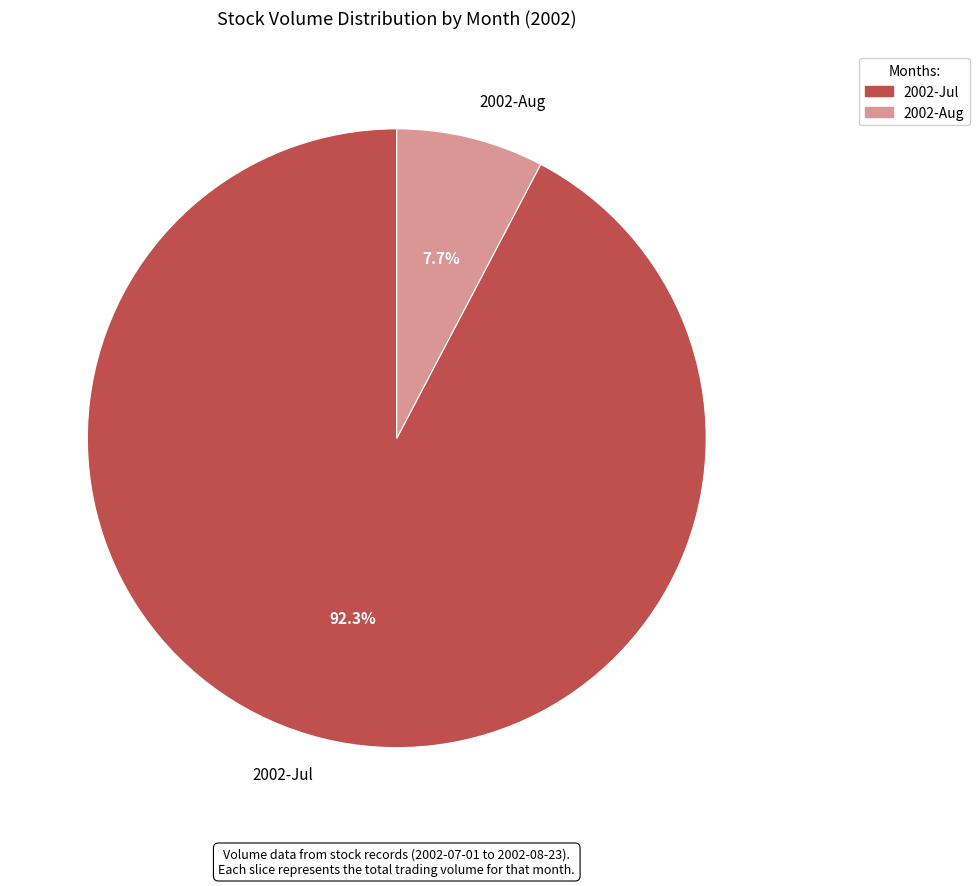

Which category has the biggest portion of the pie?

2002-Jul